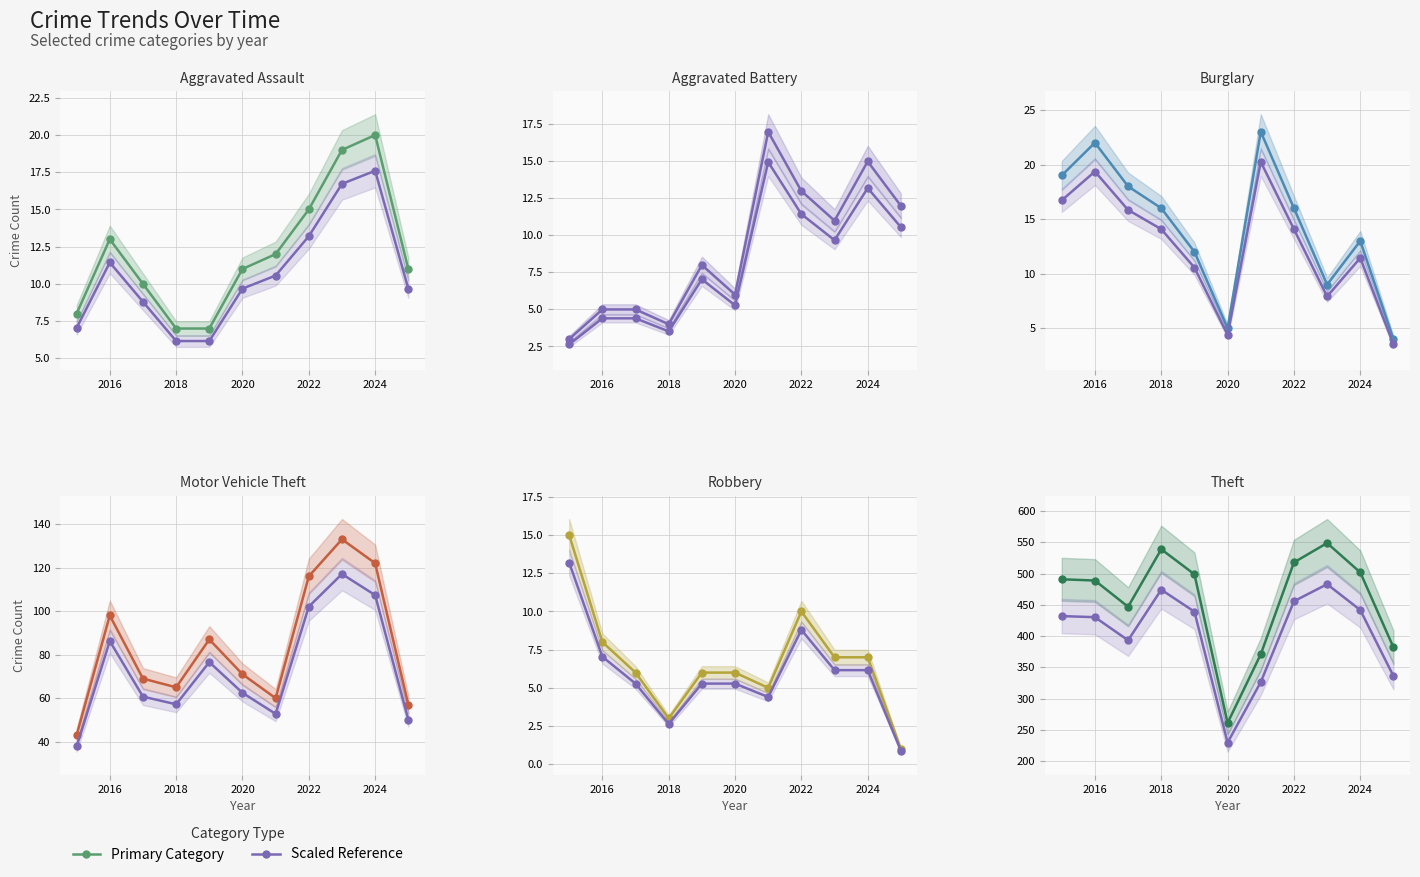

What is the value of the Robbery point at the 11th from the left?

0.9